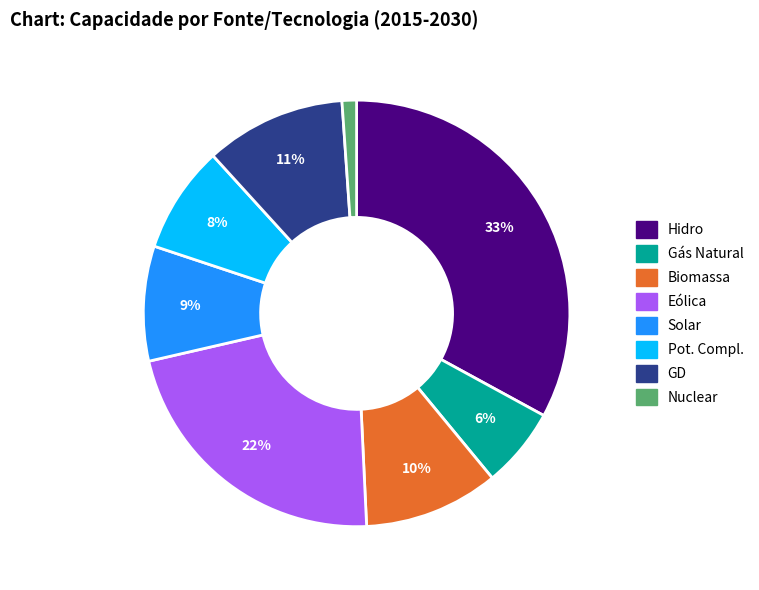

Is it true that GD is 11% of the pie?

True